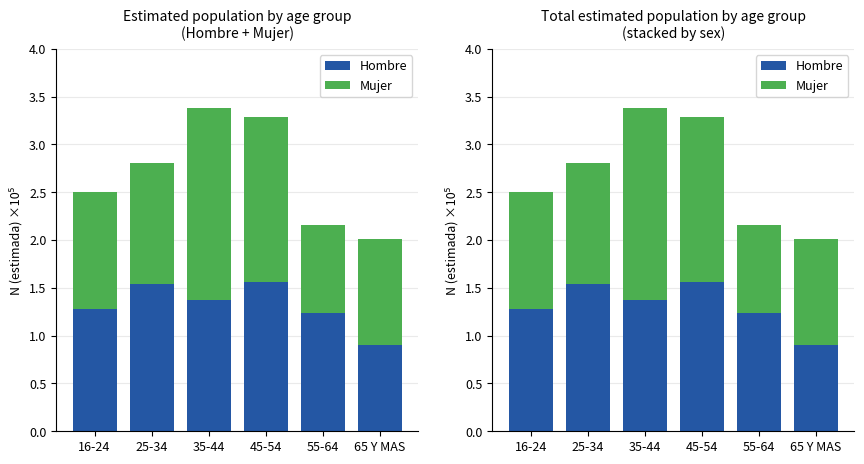

How many bars are there in total?

12